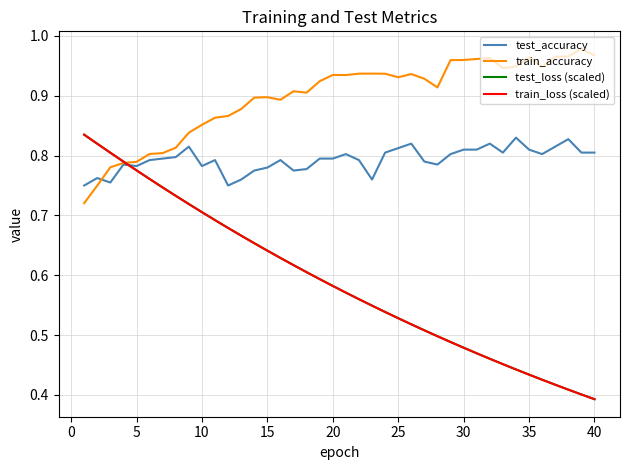

What is the sum of all test_accuracy values?

31.7